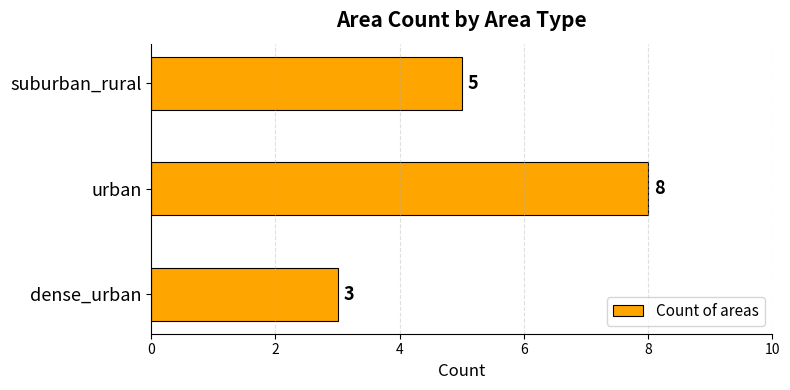

What is the average value?

5